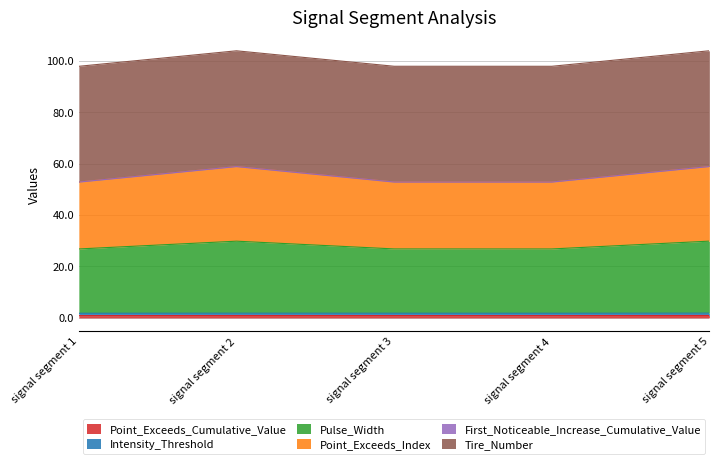

What is the sum of all Point_Exceeds_Cumulative_Value values?

4.6